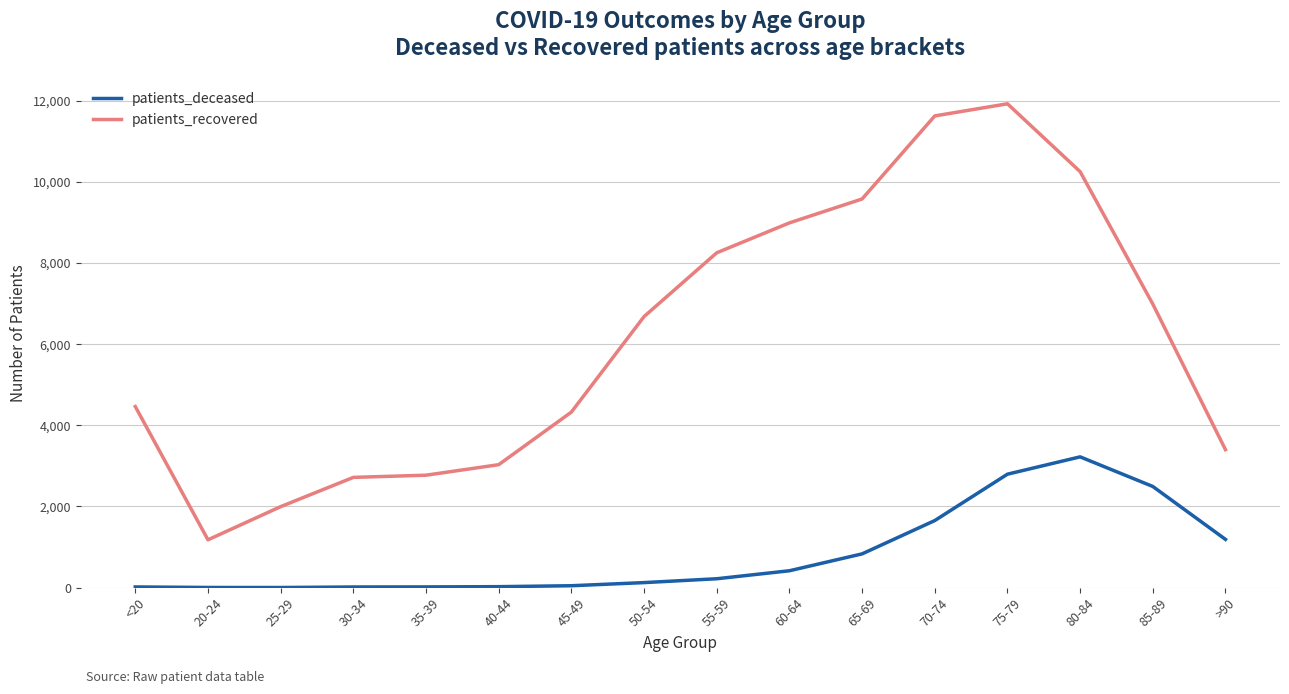

At which label is patients_recovered closest to 6551?

50-54